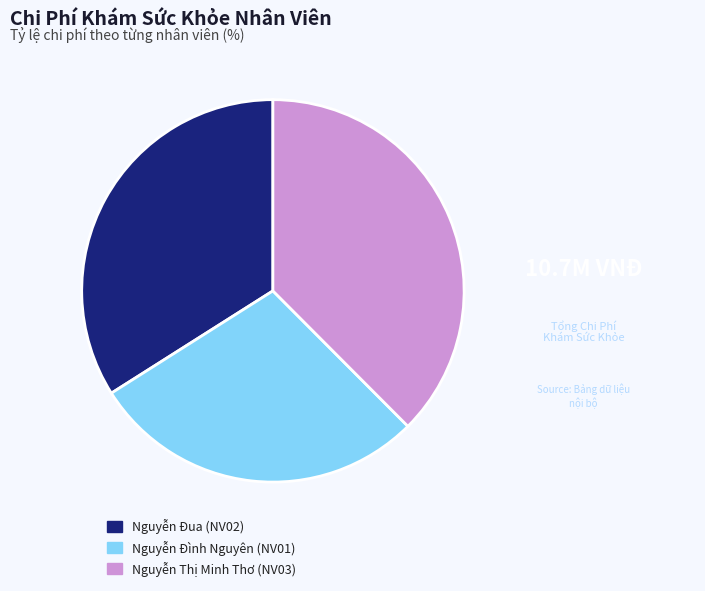

Is Nguyễn Đua (NV02) the majority of the pie?

No